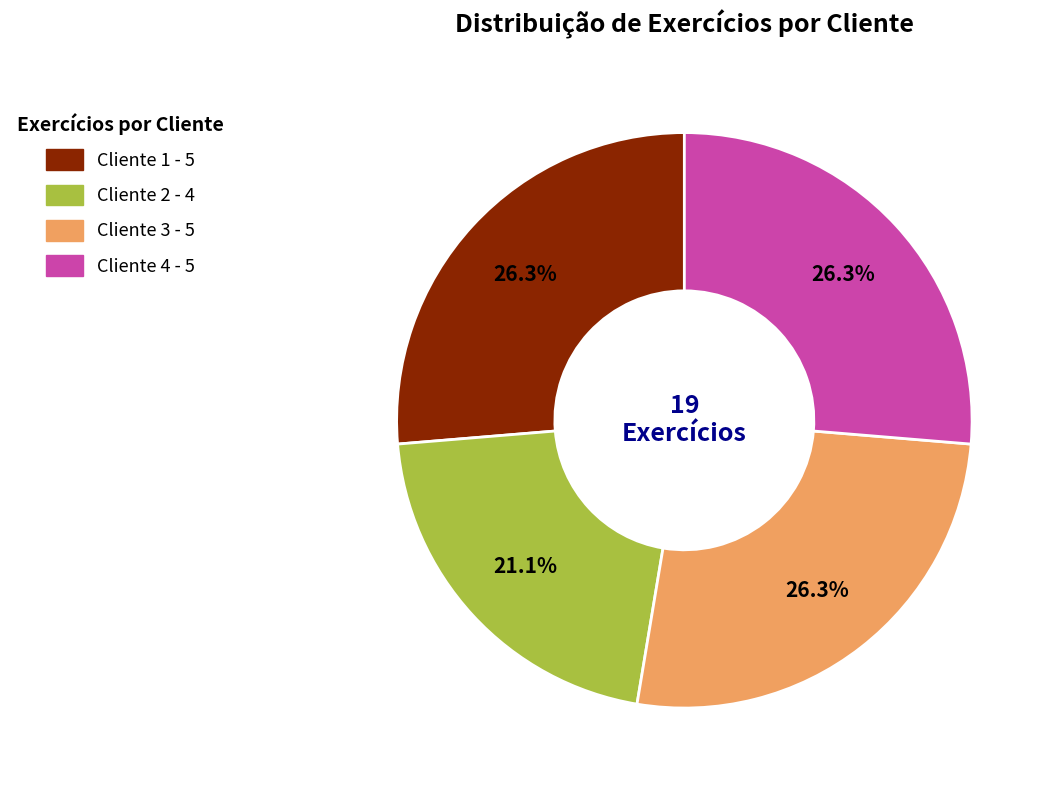

Which has a higher value, Cliente 3 or Cliente 2?

Cliente 3